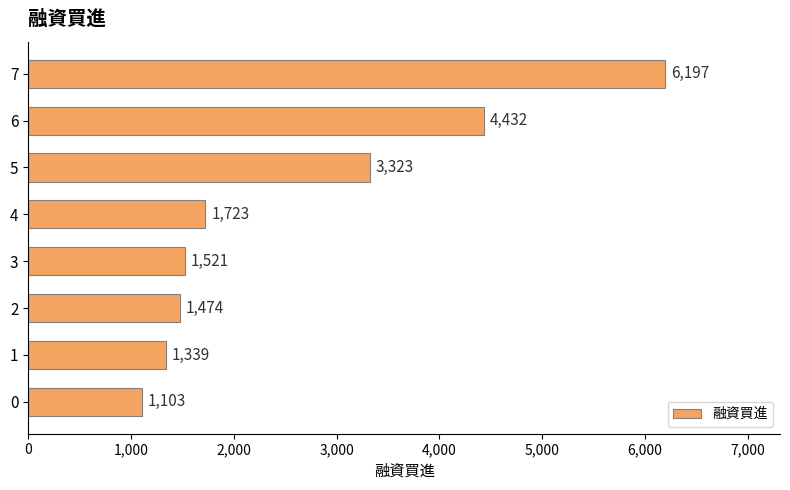

Reading bottom to top, transcribe all the data shown in this chart.

1103	1339	1474	1521	1723	3323	4432	6197